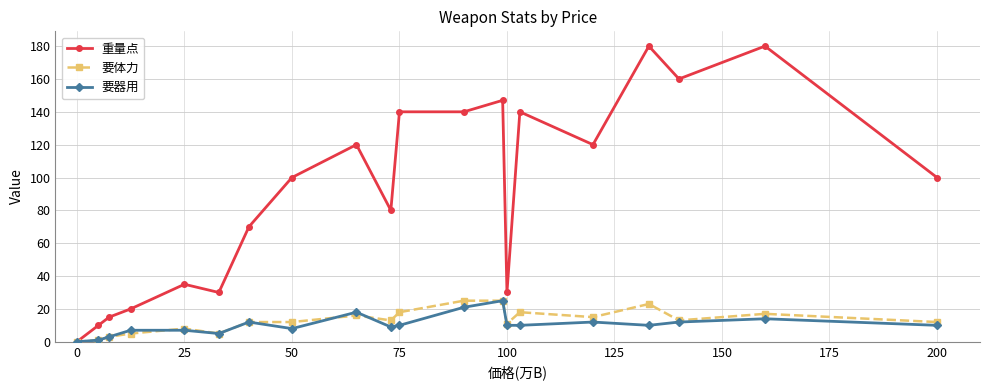

Reading left to right, list all the values displayed in this chart.

重量点: 0	10	15	20	35	30	70	100	120	80	140	140	147	30	140	120	180	160	180	100
要体力: 0	1	3	5	8	5	12	12	16	13	18	25	25	11	18	15	23	13	17	12
要器用: 0	1	3	7	7	5	12	8	18	9	10	21	25	10	10	12	10	12	14	10